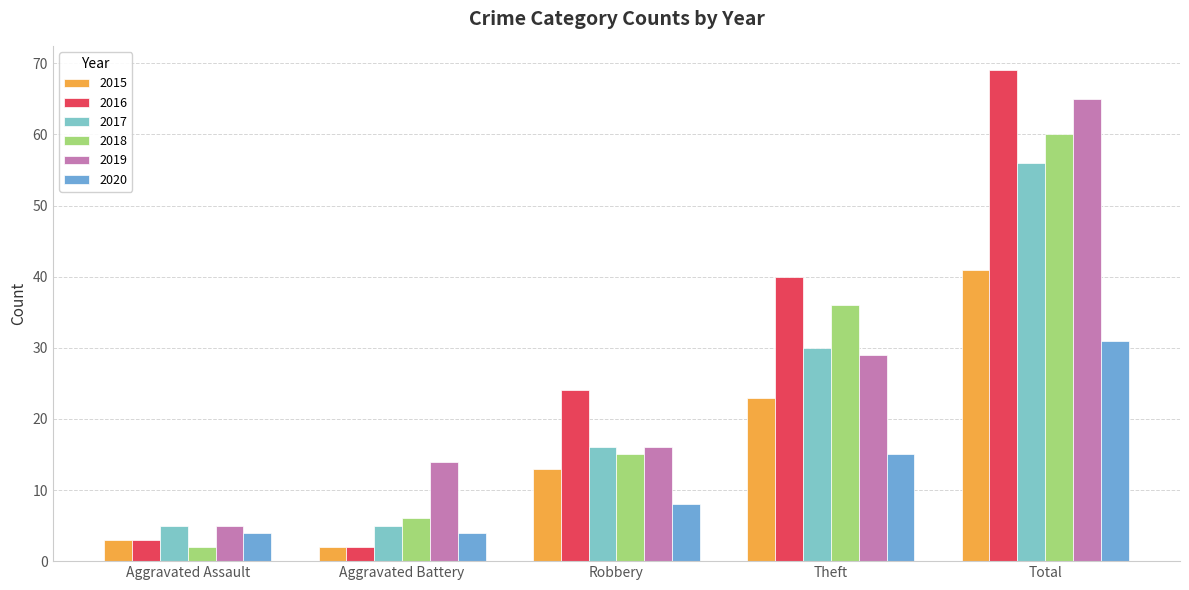

List the series in order of their peak value, lowest first.

2020, 2015, 2017, 2018, 2019, 2016